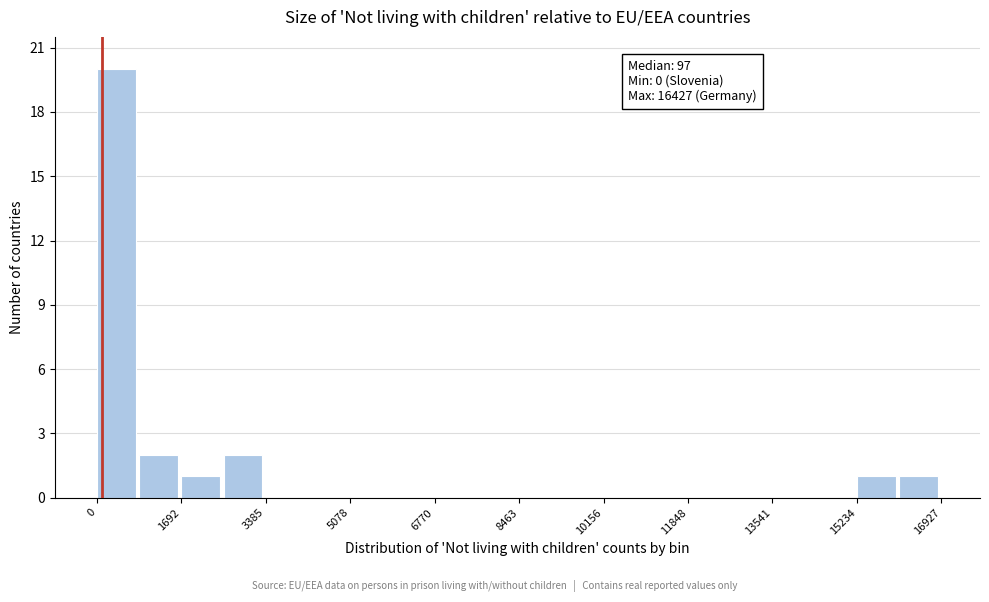

Which range on the x-axis has the tallest bar?

0 to 800